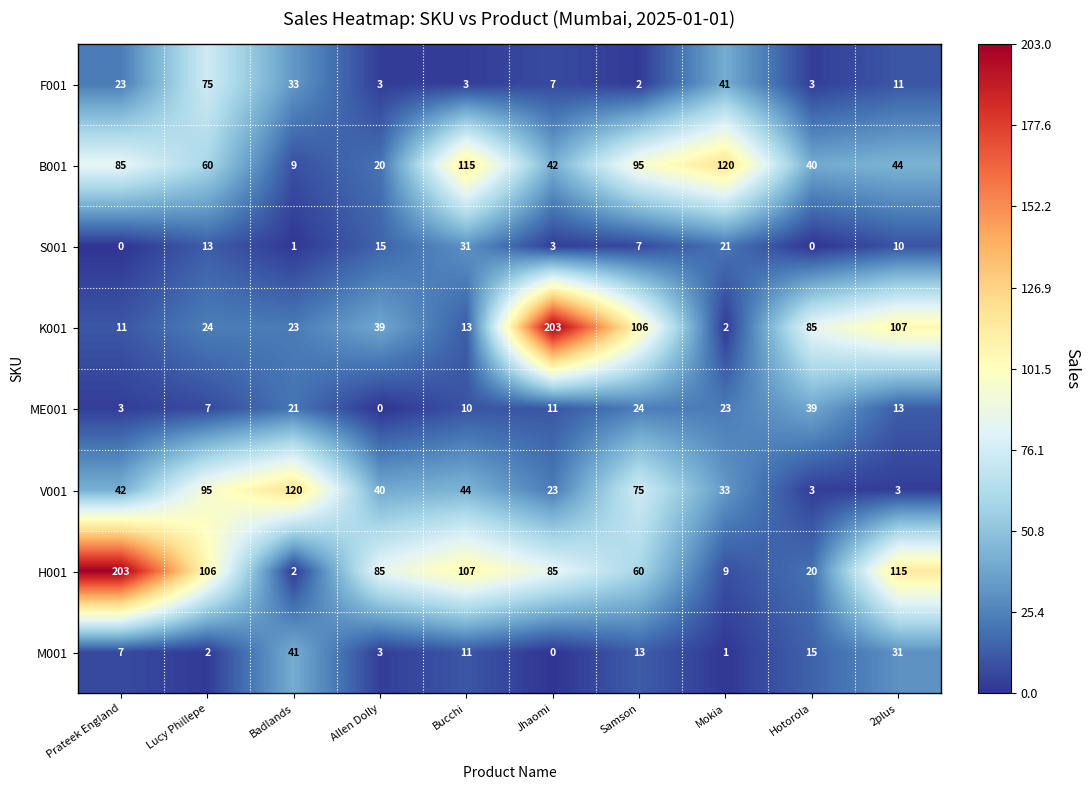

The value of B001 at Bucchi is 185. True or false?

False